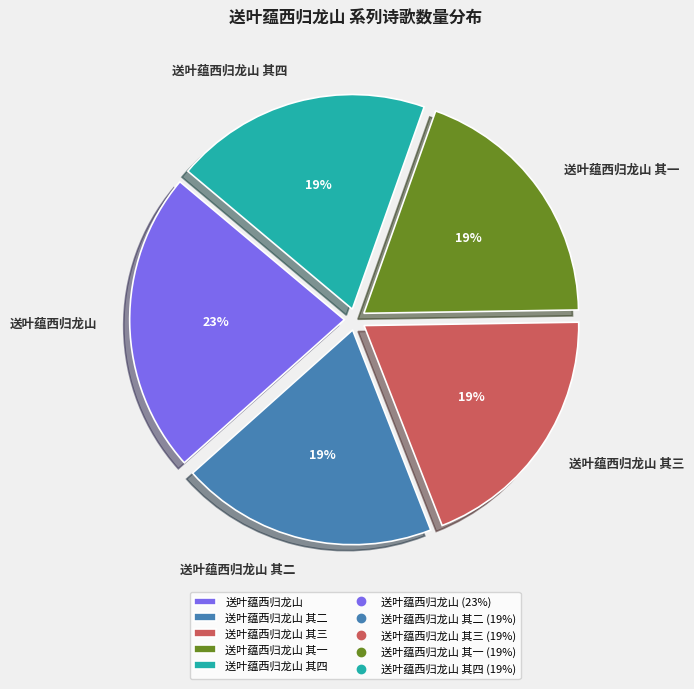

How many segments does this pie chart have?

5